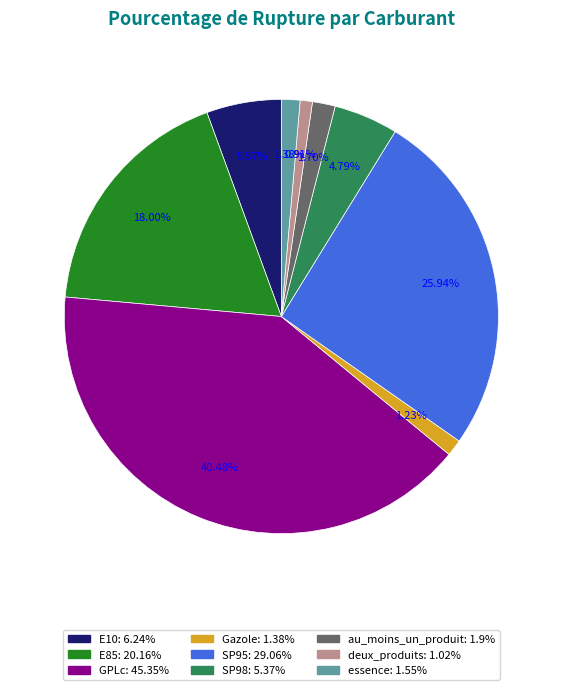

Between SP95 and au_moins_un_produit, which is larger?

SP95